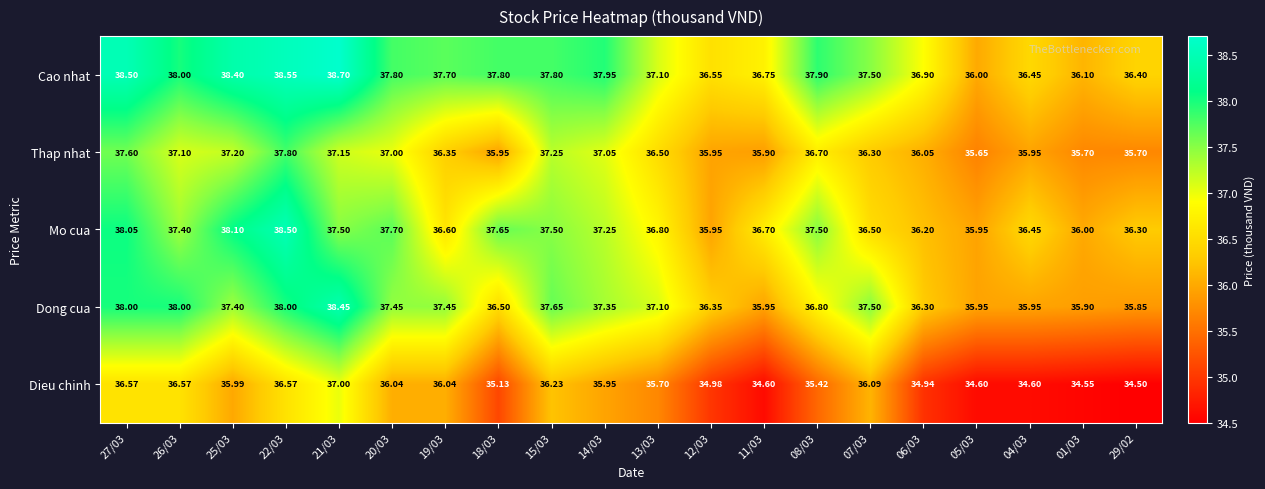

Is the value of Cao nhat at 22/03 greater than the value of Dong cua at 01/03?

Yes